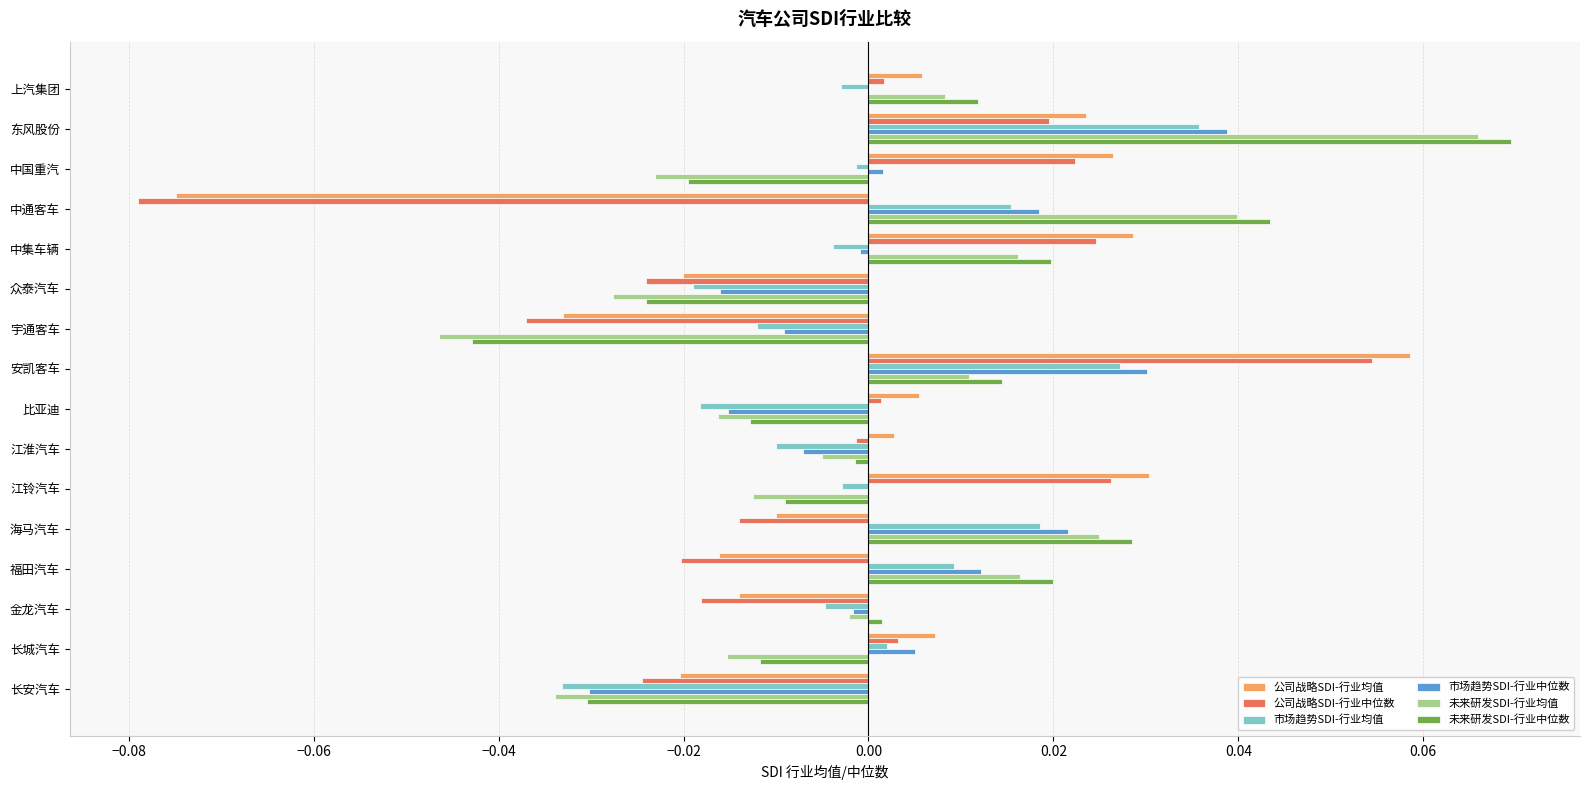

The value of 市场趋势SDI-行业中位数 at 上汽集团 is -0.0. True or false?

True